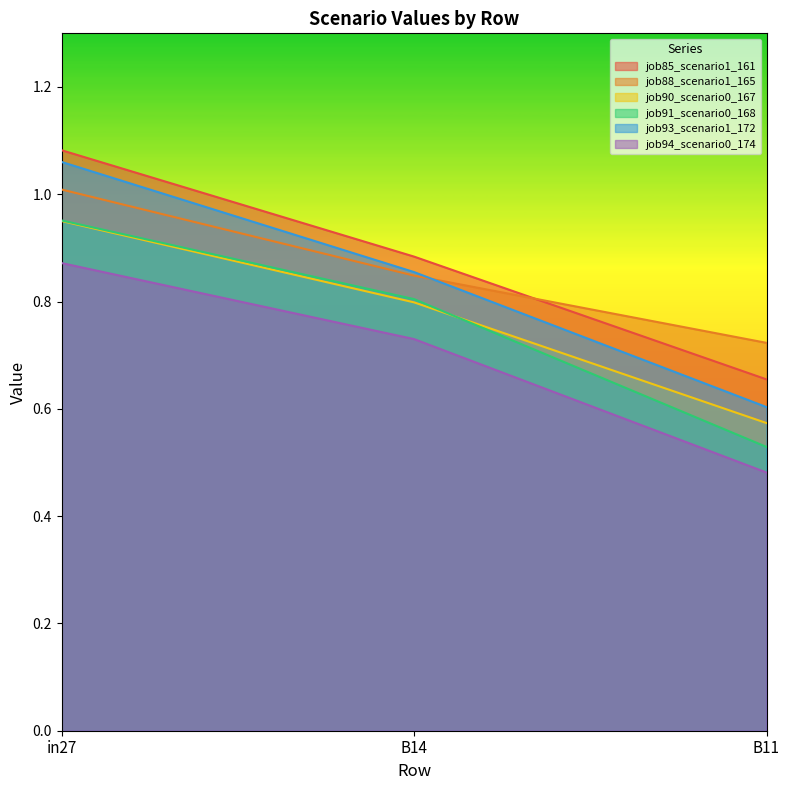

How many lines are shown in the chart?

6